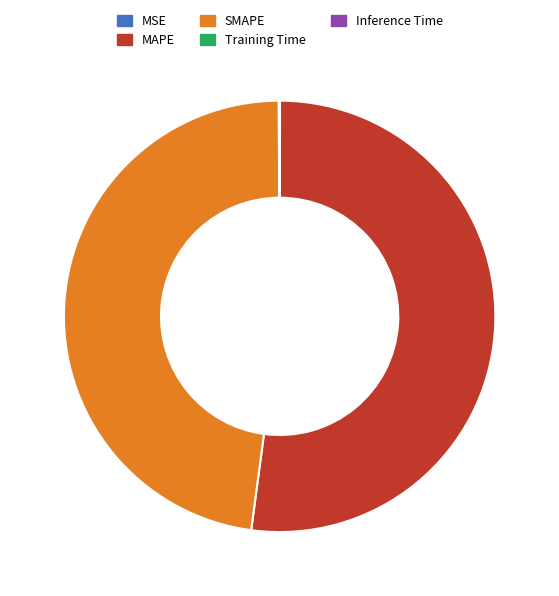

The SMAPE slice represents 53% of the pie. True or false?

False